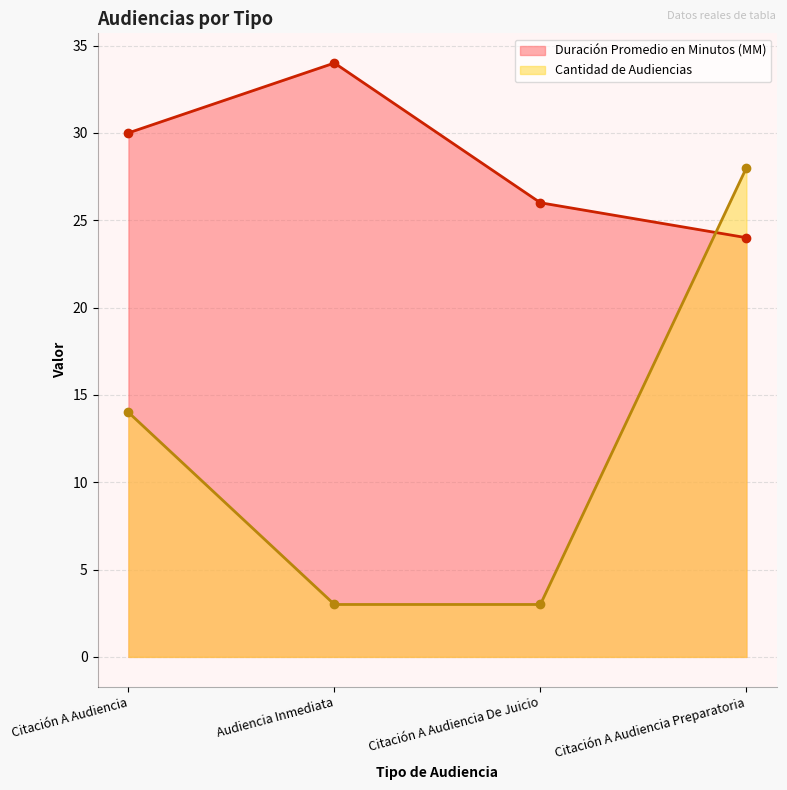

What position from the left is Citación A Audiencia?

1